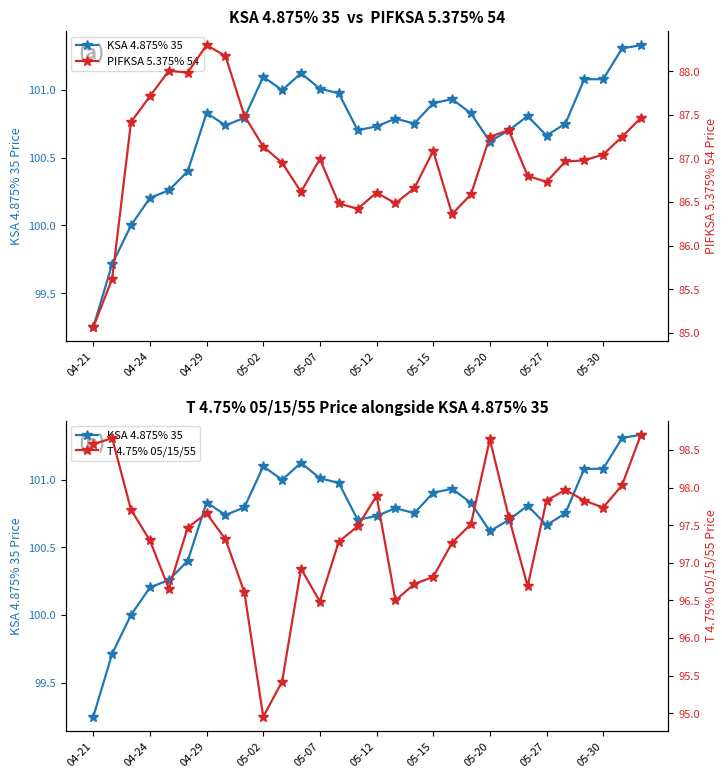

What is the value of the KSA 4.875% 35 point at the 17th from the left?

100.8